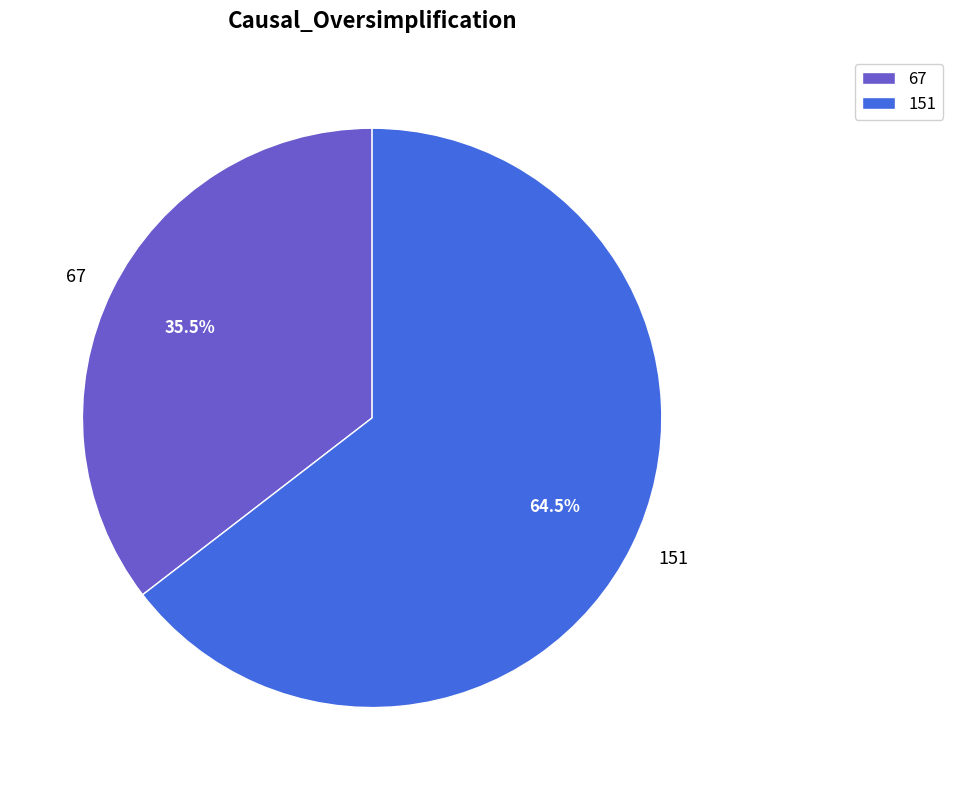

Combined, what portion of the pie is 151 and 67?

100.0%